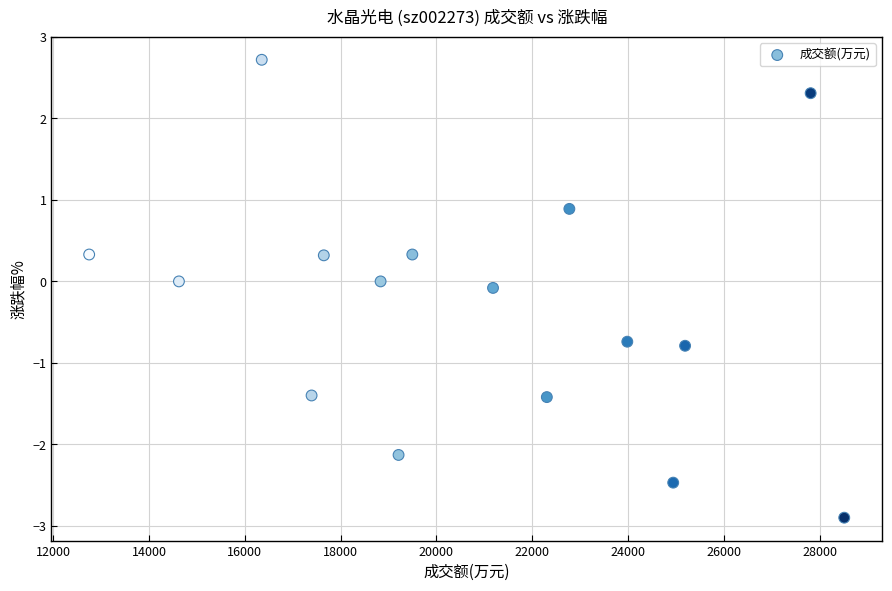

What is the range of X values (max minus min)?

15756.0